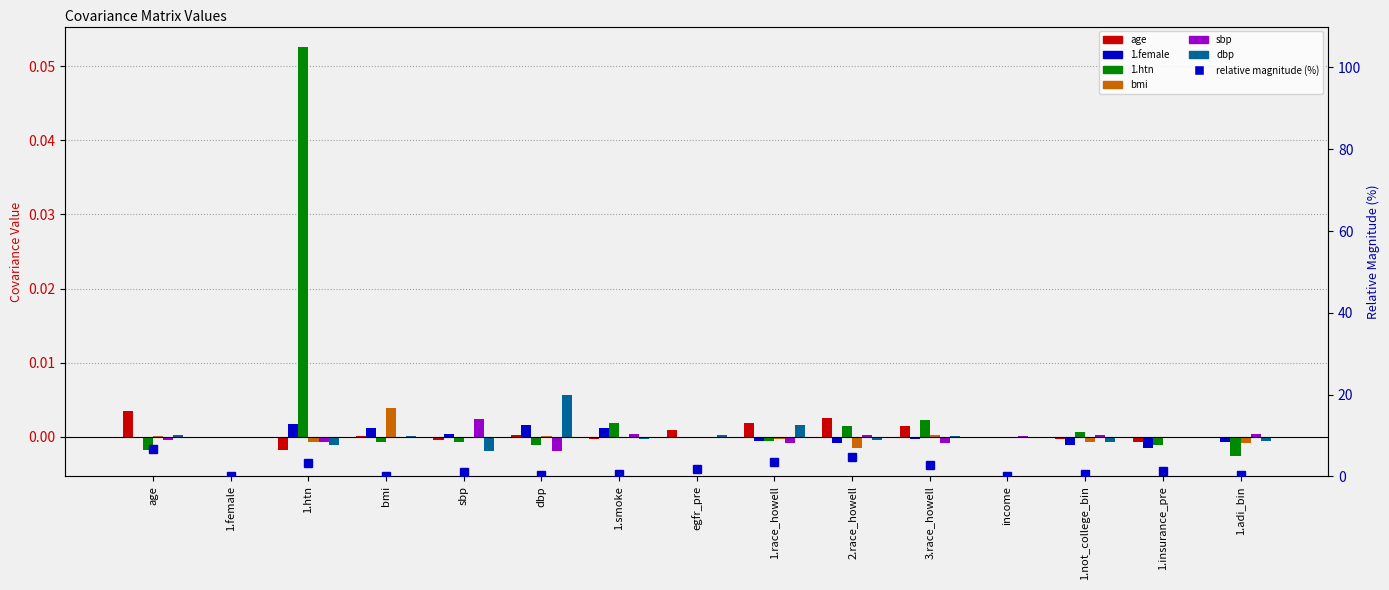

What position from the right is age?

15